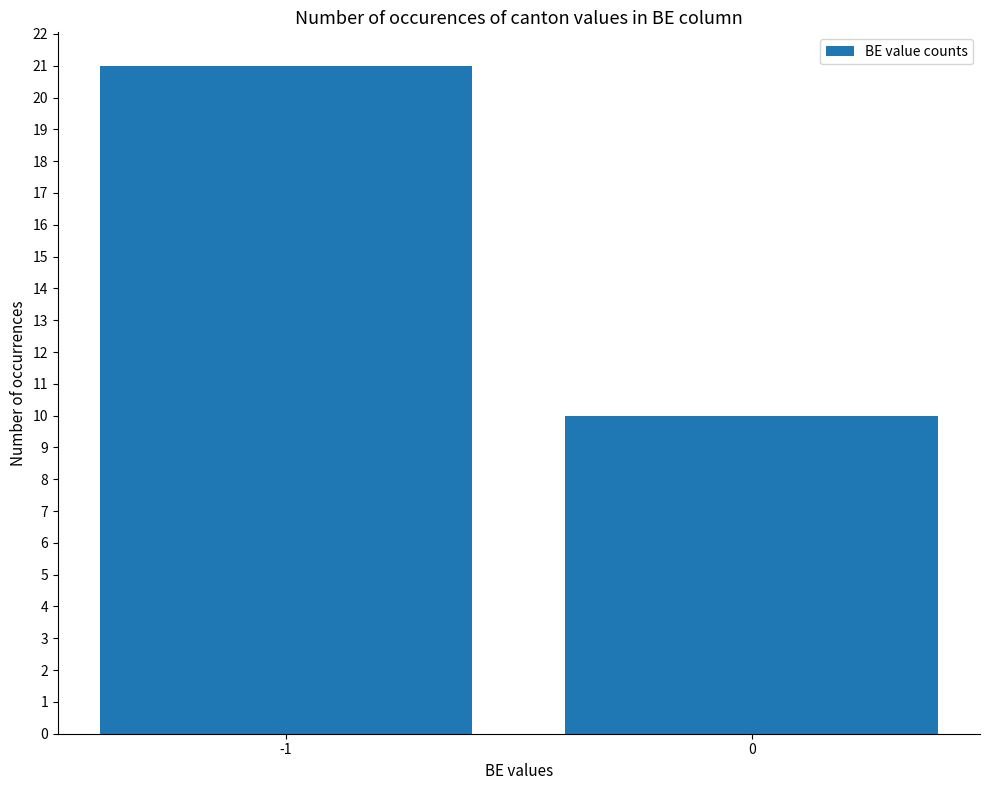

Between -1 and 0, which is larger?

-1